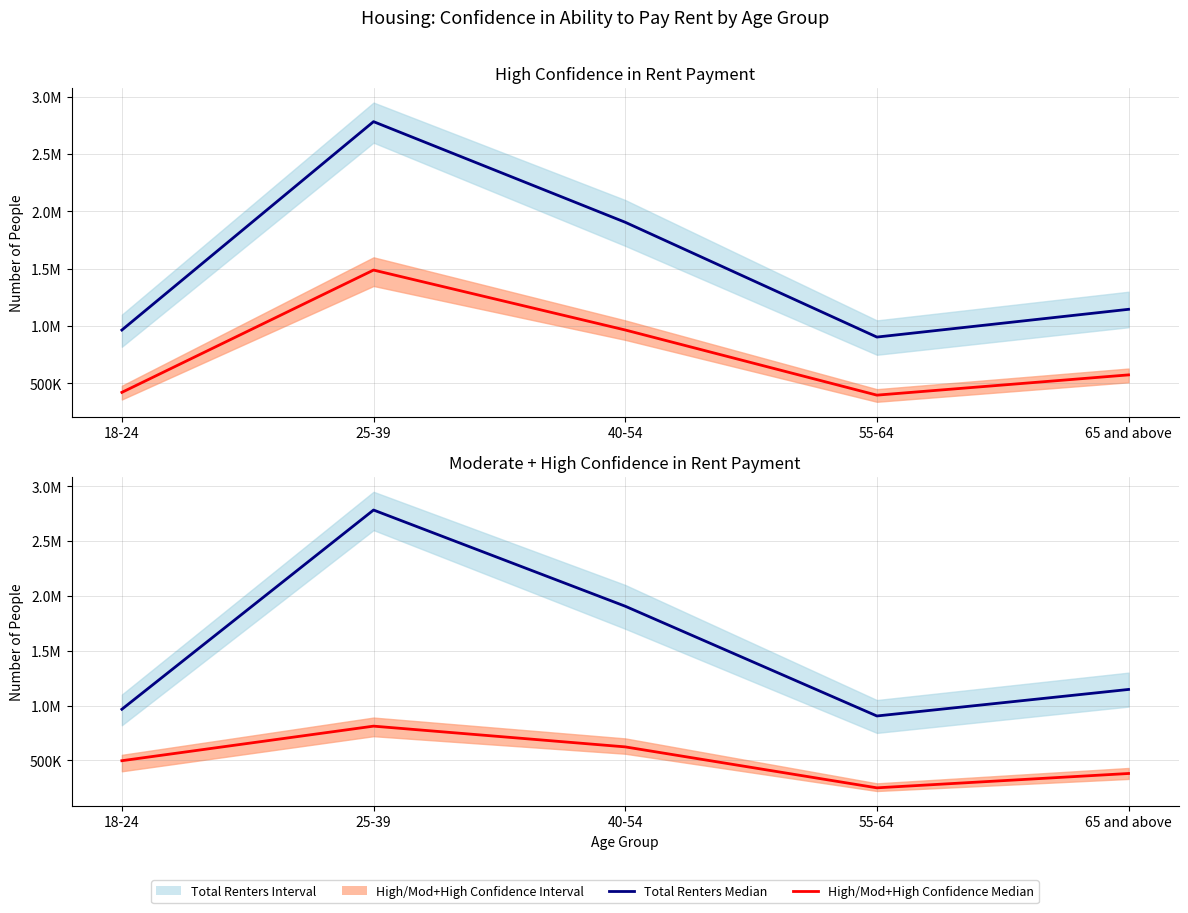

Reading right to left, extract all data points from this chart.

Total Renters Median: 1146600	904527	1905914	2783363	965810
High Confidence Median: 574588	398001	966211	1488848	422183
Mod+High Confidence Median: 379847	248955	622573	811784	496492